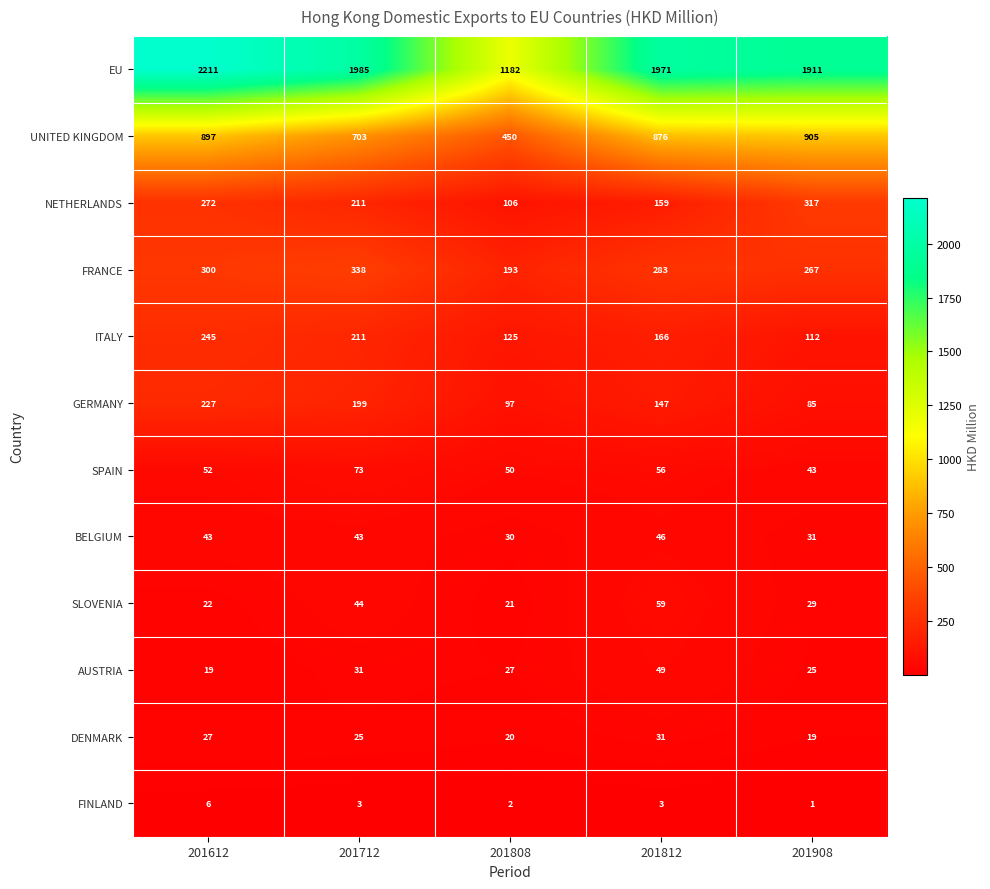

How many data points does each series have?

5